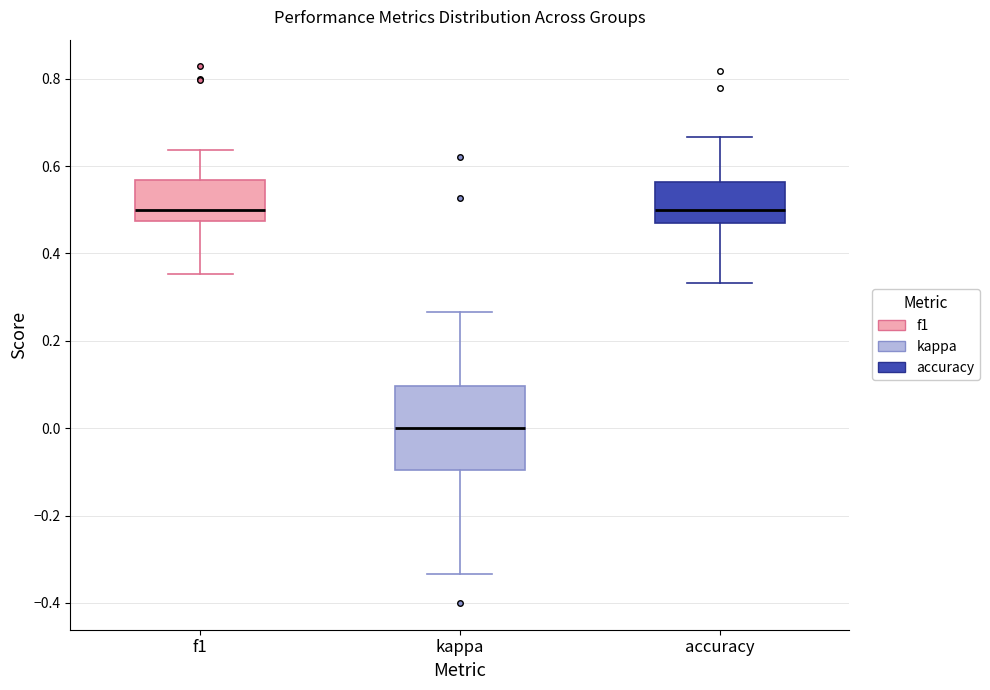

Comparing the boxes themselves (not the whiskers), which one is the tallest?

kappa